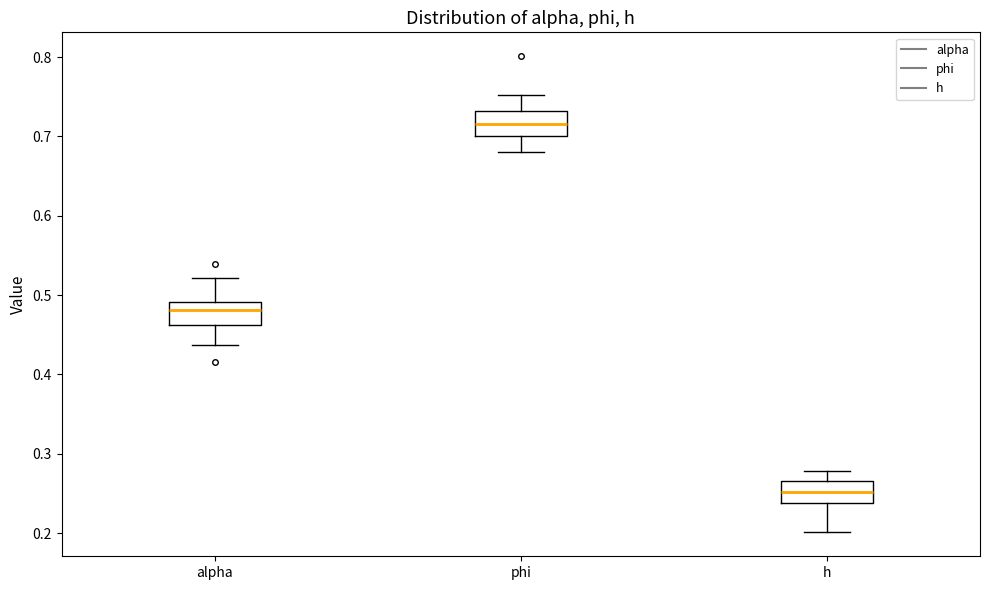

Where is the upper edge of the box for phi on the y-axis? The values are not printed on the chart, so give them approximately, as read against the axis.

0.73